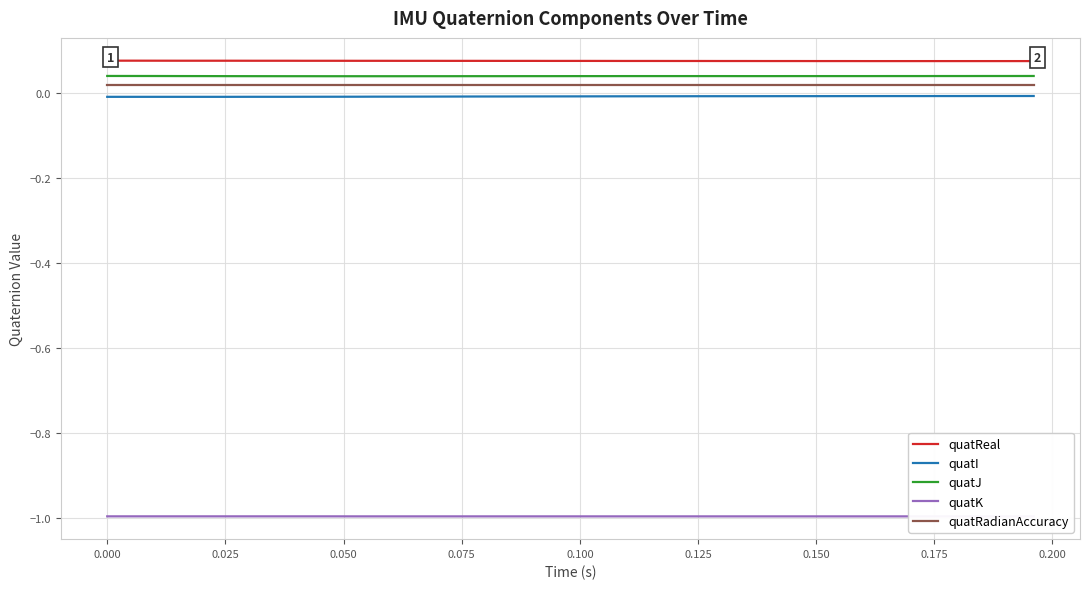

True or false: quatReal and quatI intersect in this chart.

False